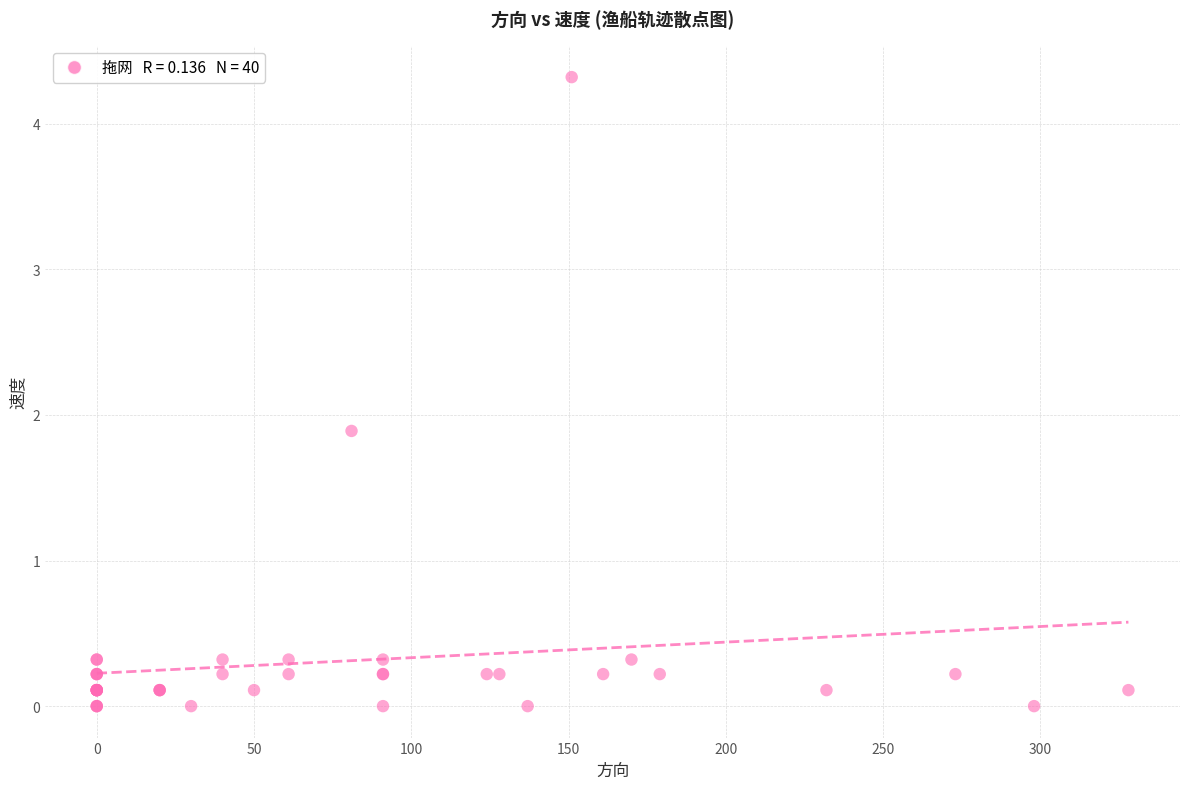

What Y value in the scatter plot is closest to 2?

1.9